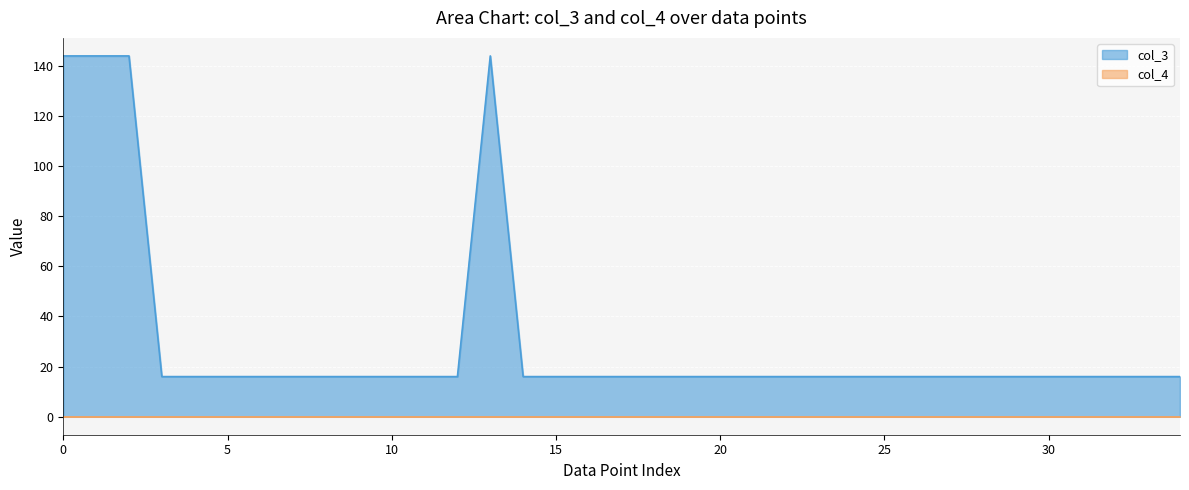

The value at 24 is 16. True or false?

True